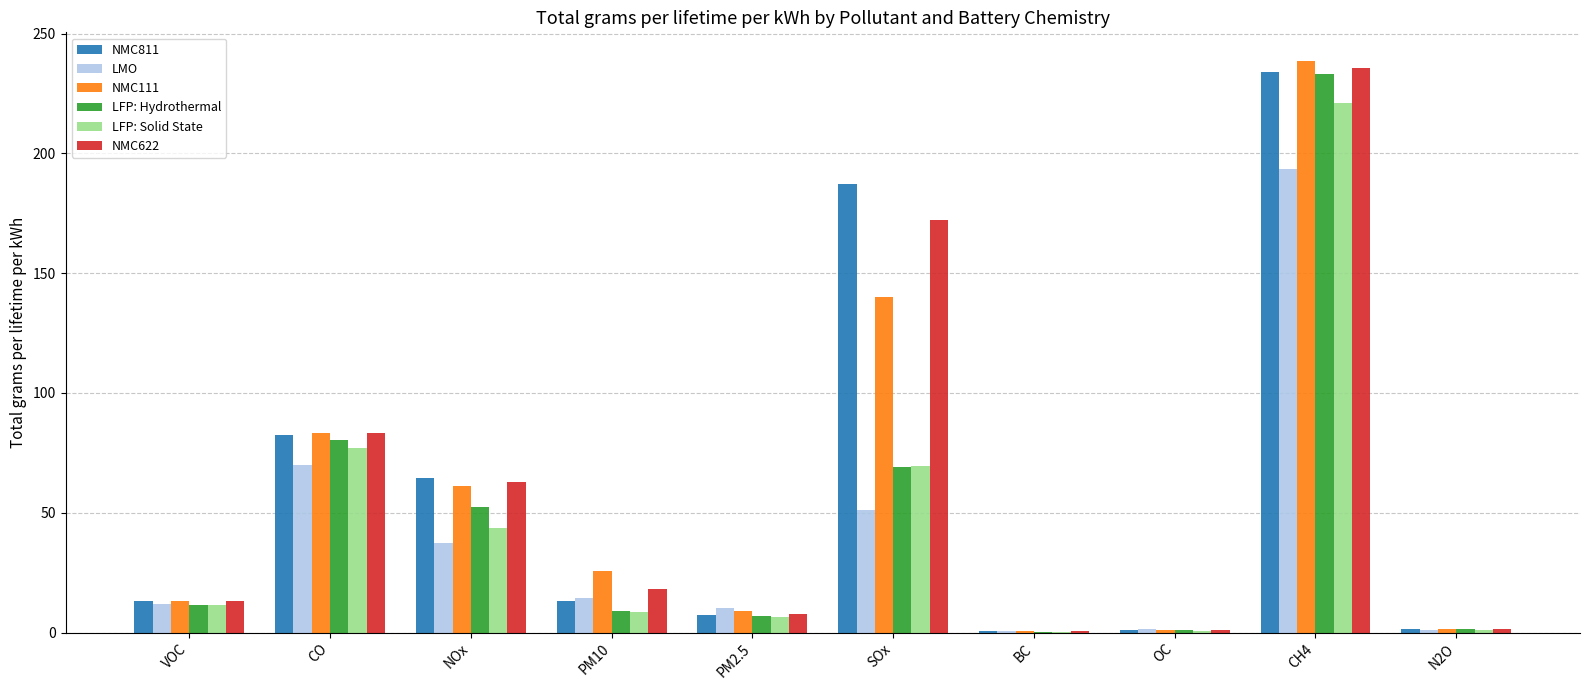

What is the sum of the NMC111 values at PM10 and CH4?

264.1